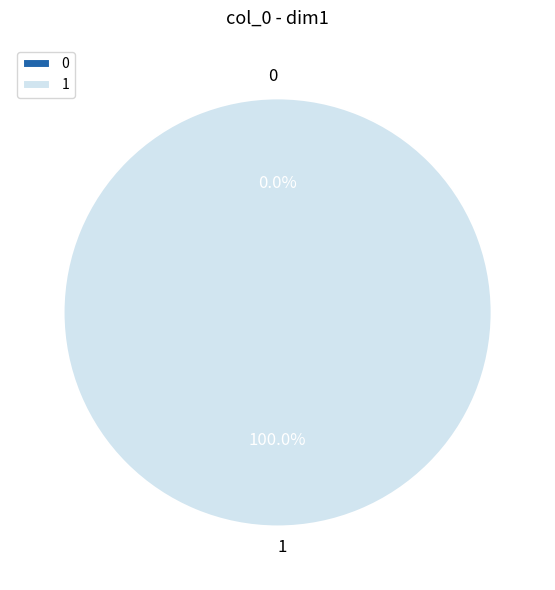

What is the largest slice in the pie chart?

1